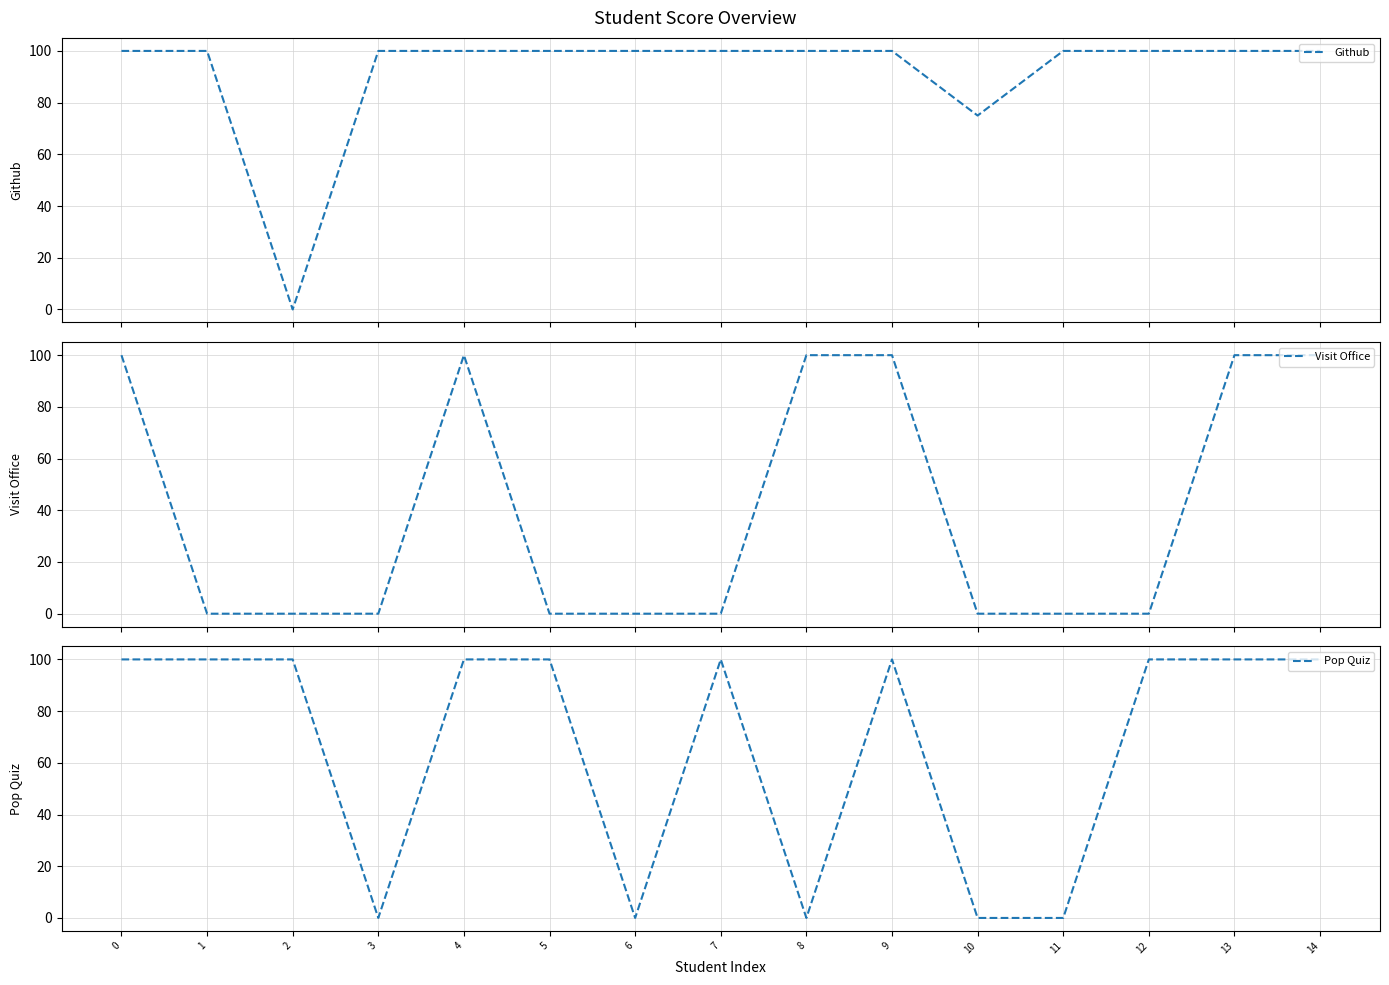

Is it true that Visit Office equals 149 at 8?

False